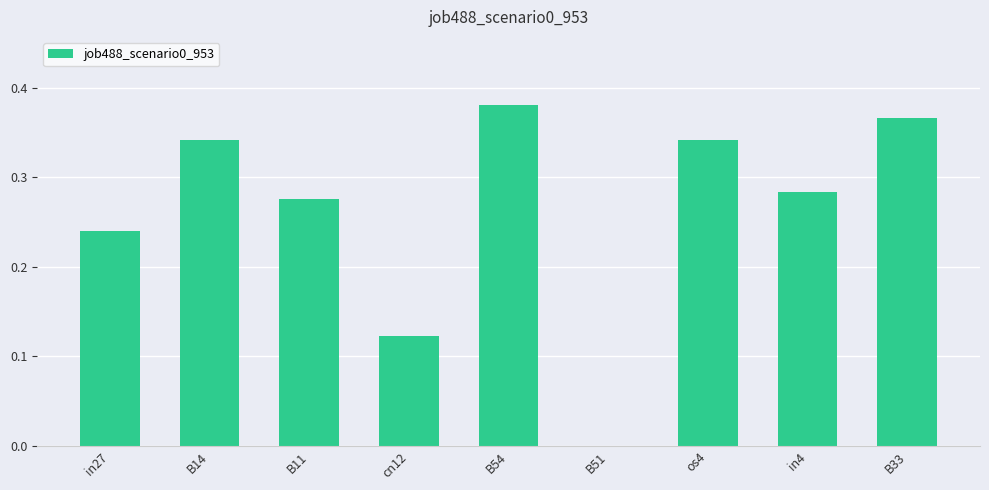

What is the change in value from in27 to os4?

+0.1